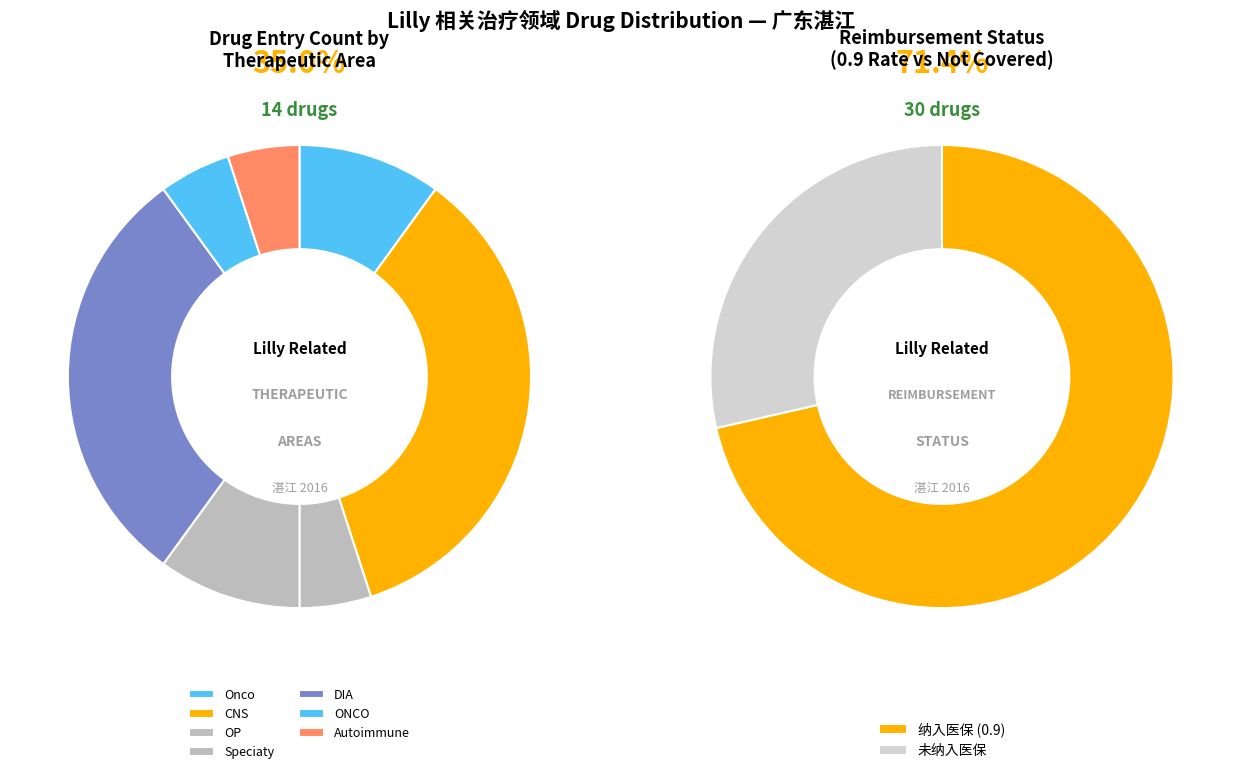

How many segments does this pie chart have?

7